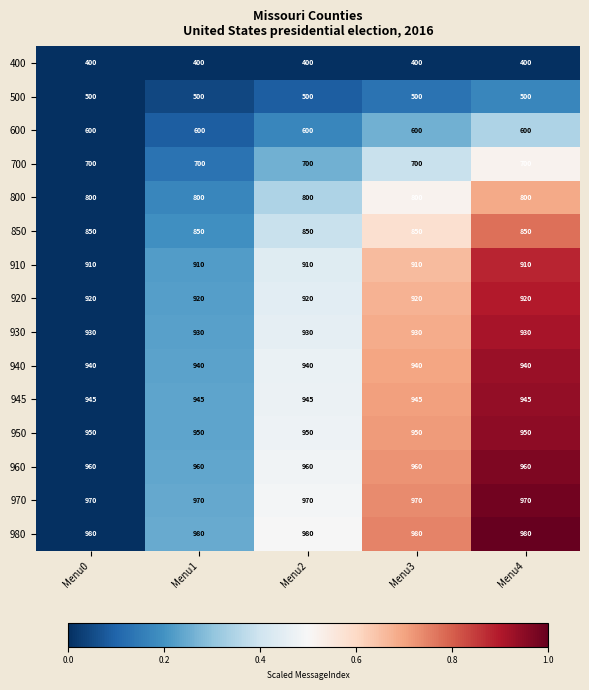

The 940 series shows 1611 at Menu0. True or false?

False